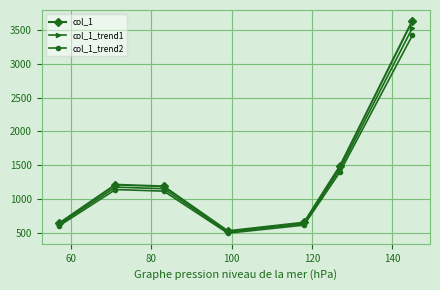

Which series has the largest range (max minus min)?

col_1